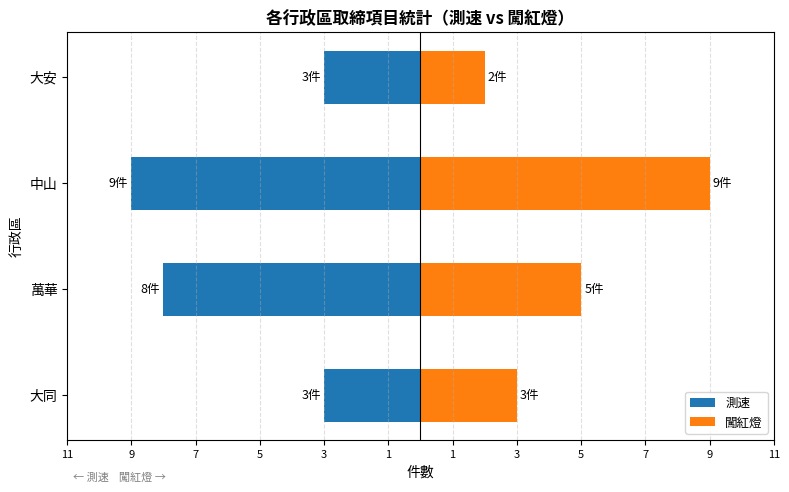

The value of 測速 at 萬華 is -2. True or false?

False